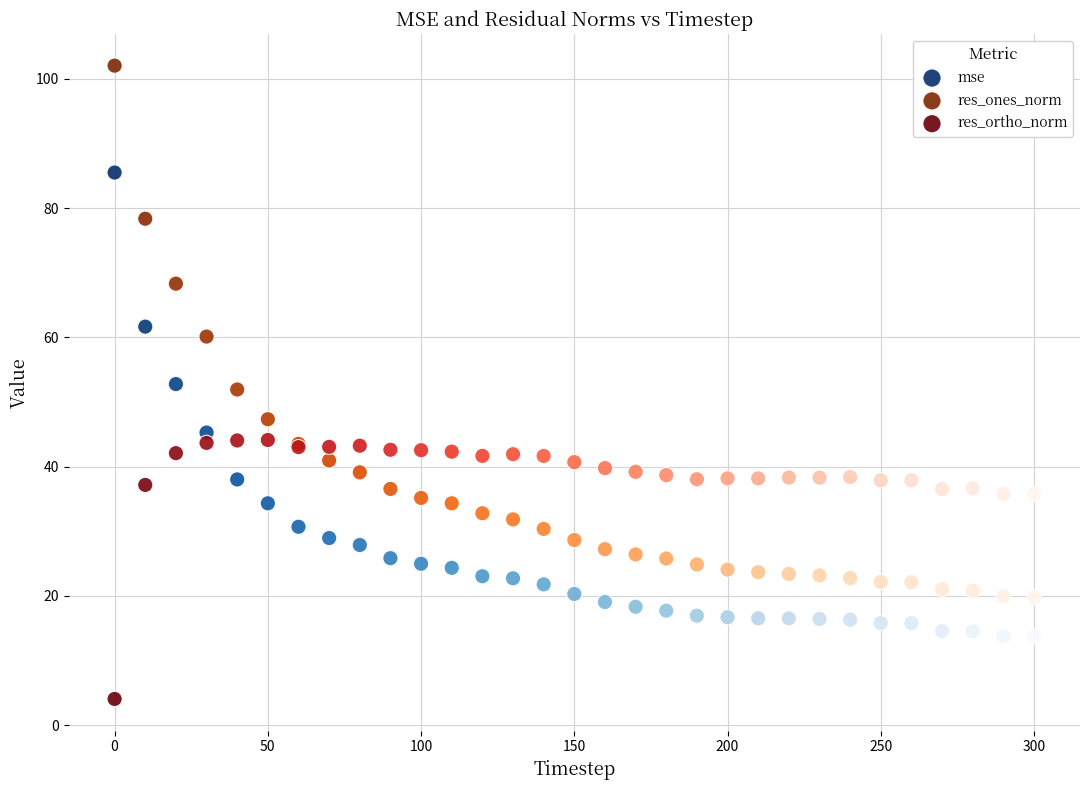

Which series contains the lowest Y value?

res_ortho_norm